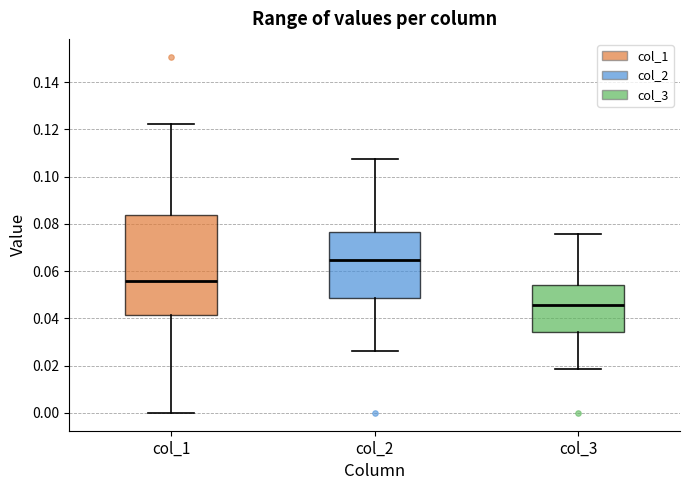

Which box is the tallest, from its lower edge to its upper edge?

col_1